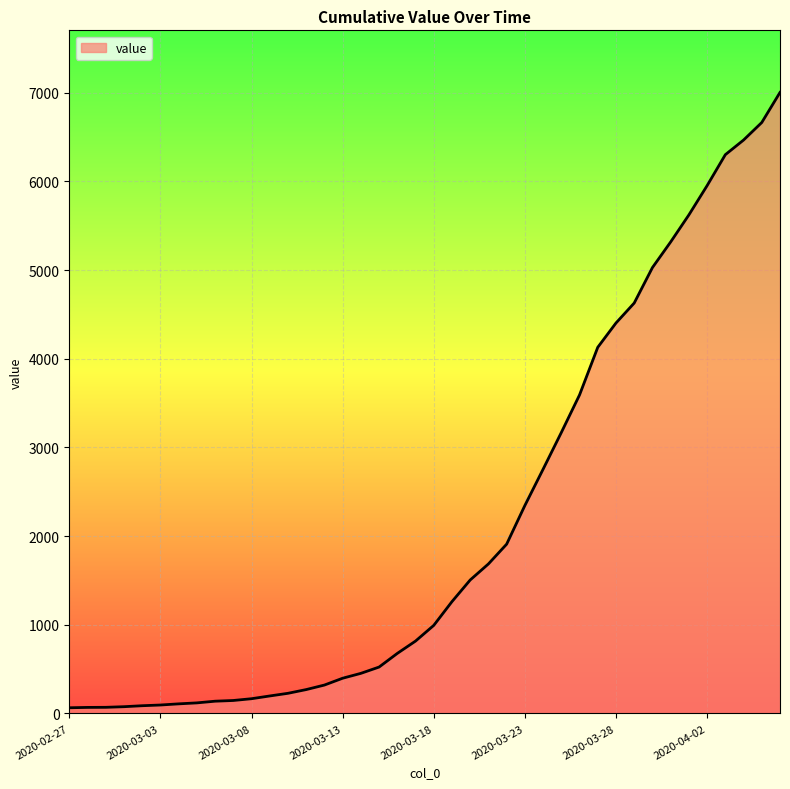

What is the difference between the maximum and minimum values?

6939